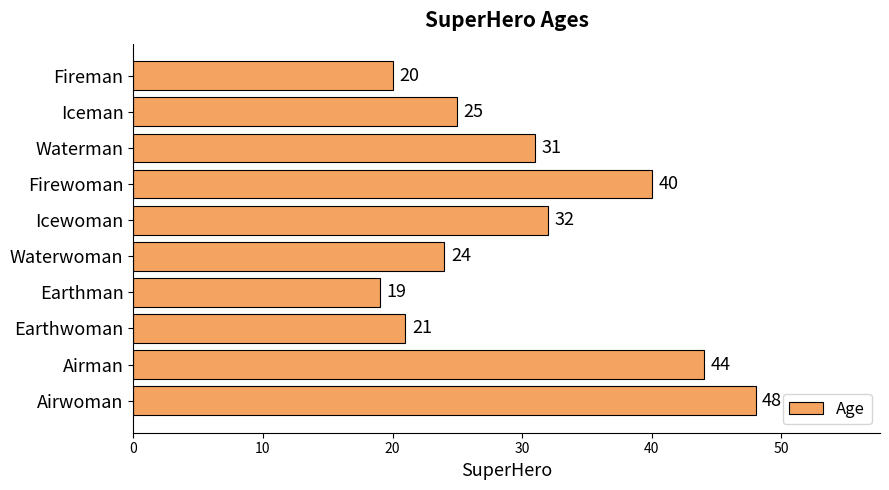

Count the number of data series in this chart.

1